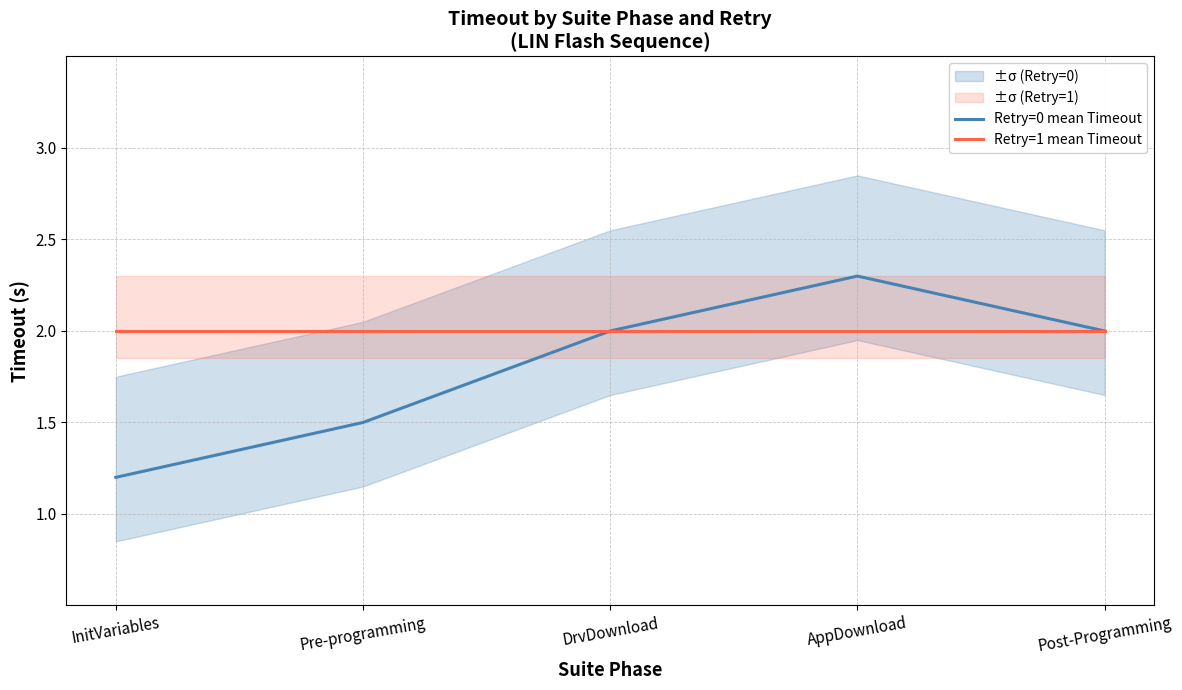

Rank the series by their average value, from lowest to highest.

Retry=0 mean Timeout, Retry=1 mean Timeout